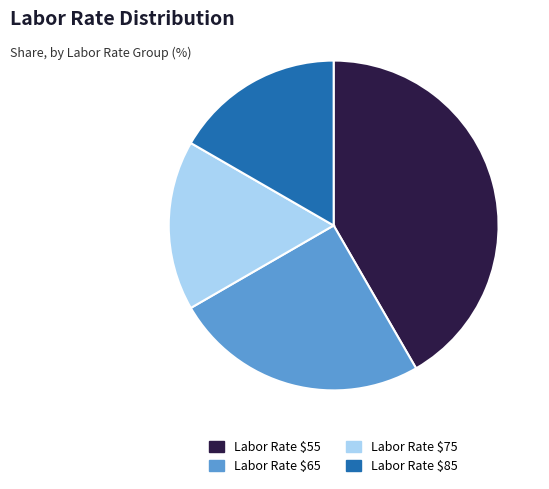

Is Labor Rate $75 the majority of the pie?

No